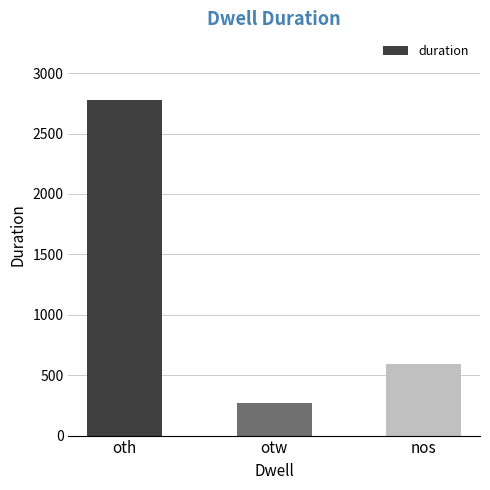

The chart shows a value of 391 at otw. True or false?

False